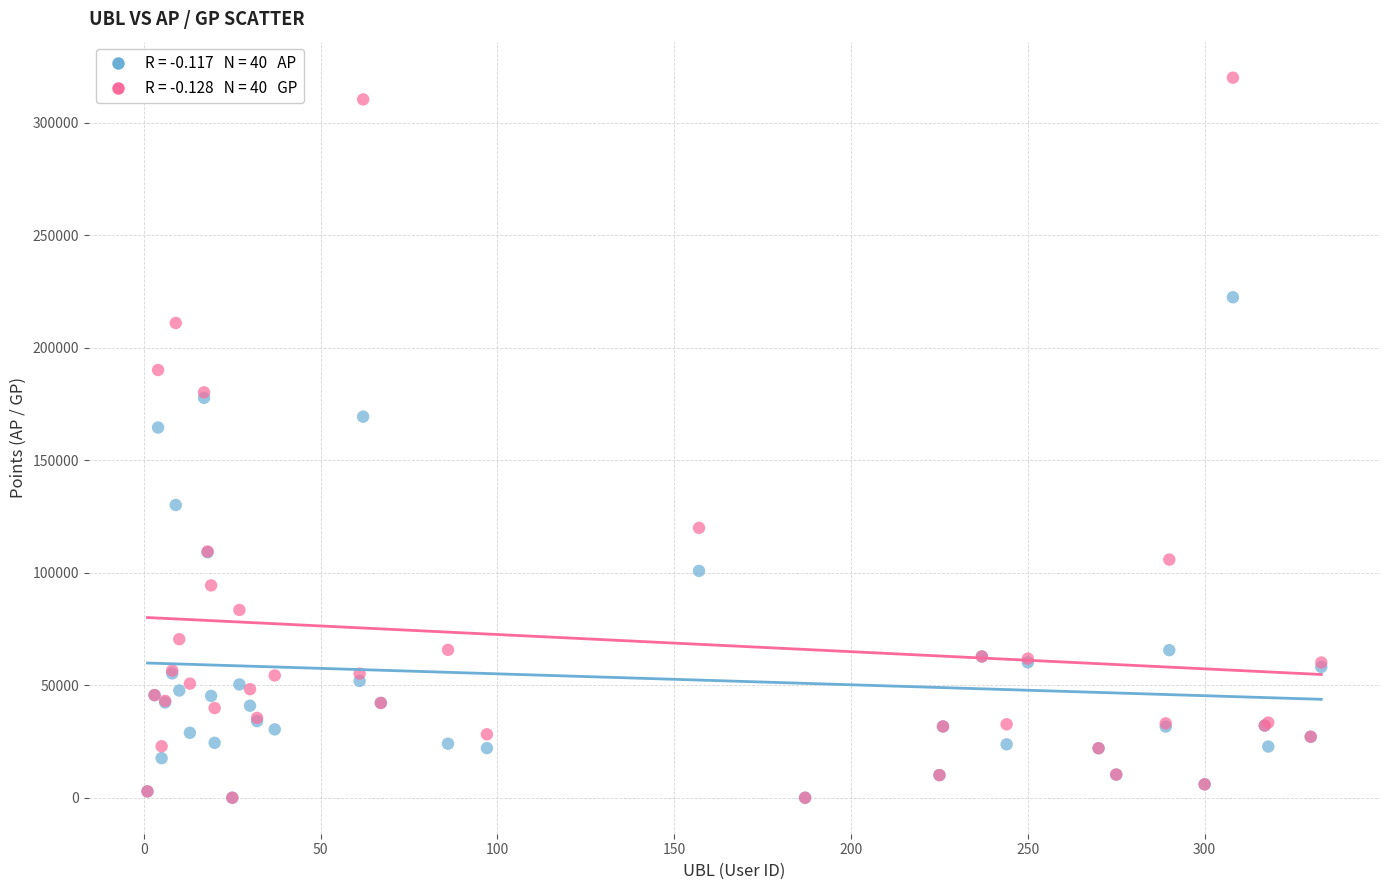

Across all series, what Y value is closest to 160047?

164563